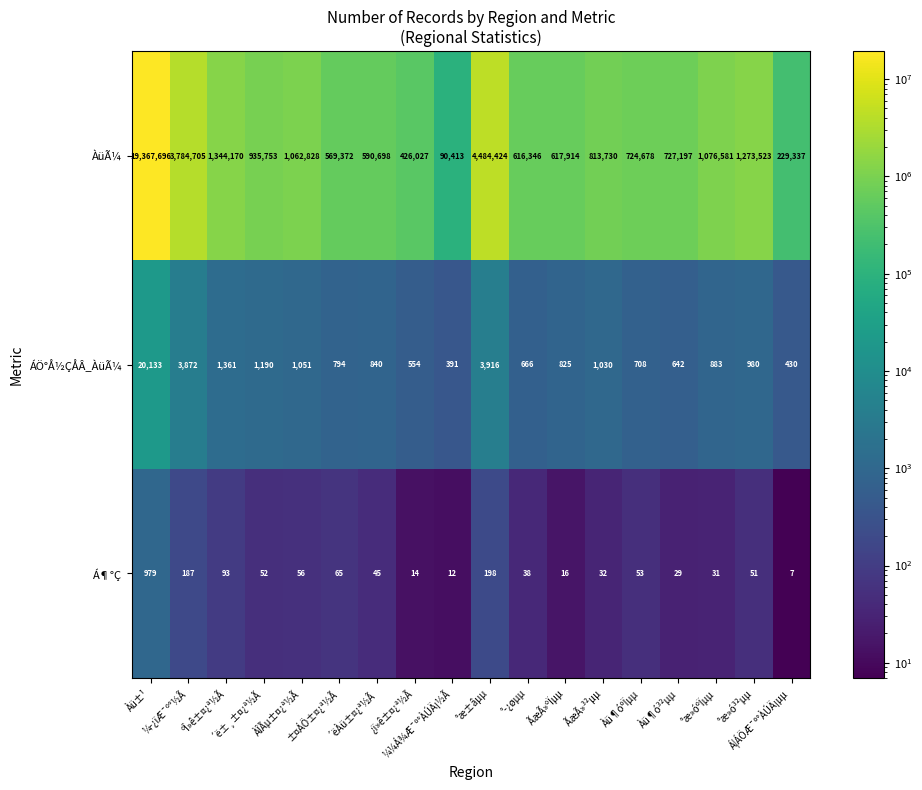

How many distinct data groups are displayed?

3